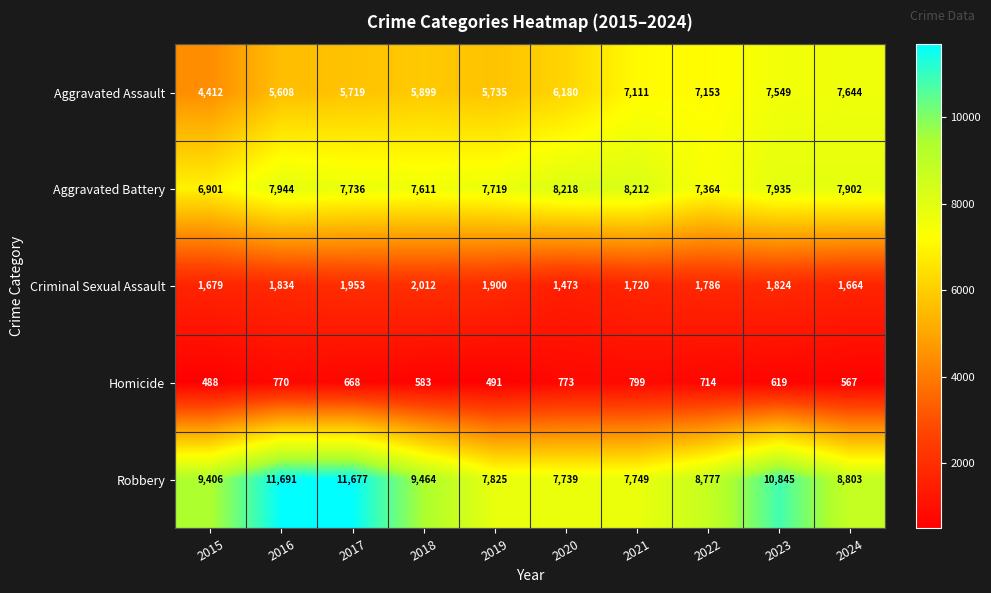

The Aggravated Assault series shows 3859 at 2019. True or false?

False